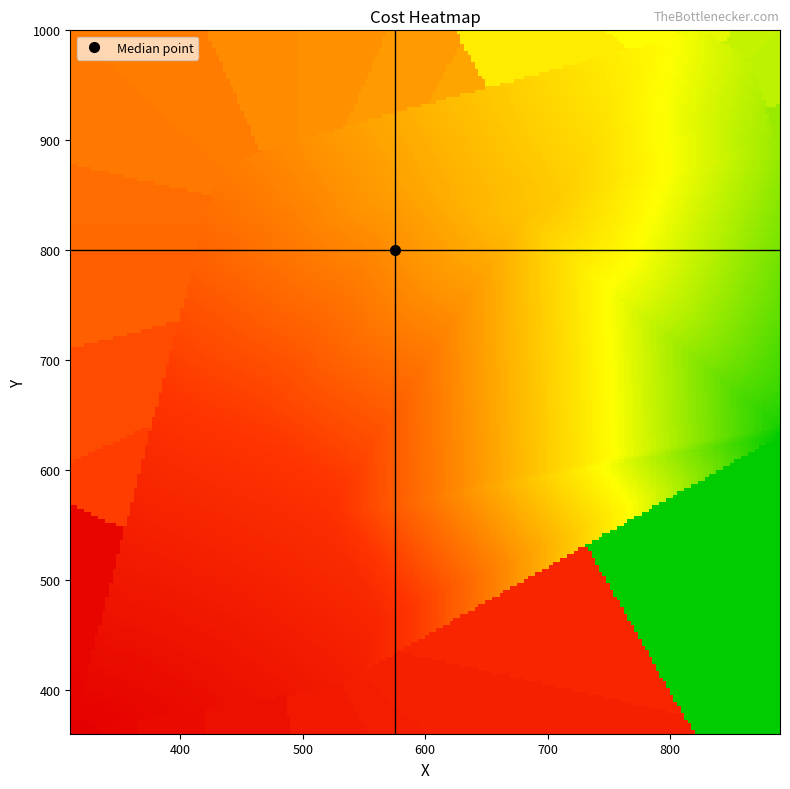

Reading right to left, transcribe all the data shown in this chart.

r0: 2=0.0	1=630.0	0=890.0
r1: 2=2.2	1=640.0	0=890.0
r2: 2=3.3	1=650.0	0=890.0
r3: 2=4.8	1=670.0	0=890.0
r4: 2=5.3	1=680.0	0=890.0
r5: 2=5.9	1=690.0	0=890.0
r6: 2=8.1	1=740.0	0=890.0
r7: 2=11.8	1=850.0	0=890.0
r8: 2=13.0	1=890.0	0=890.0
r9: 2=15.9	1=970.0	0=870.0
r10: 2=16.6	1=980.0	0=860.0
r11: 2=19.3	1=1000.0	0=830.0
r12: 2=20.1	1=1000.0	0=820.0
r13: 2=21.6	1=990.0	0=800.0
r14: 2=24.3	1=950.0	0=760.0
r15: 2=28.7	1=860.0	0=720.0
r16: 2=30.0	1=840.0	0=700.0
r17: 2=30.9	1=830.0	0=680.0
r18: 2=31.3	1=830.0	0=670.0
r19: 2=35.1	1=860.0	0=590.0
r20: 2=36.7	1=880.0	0=550.0
r21: 2=38.6	1=900.0	0=500.0
r22: 2=39.0	1=900.0	0=490.0
r23: 2=41.5	1=880.0	0=440.0
r24: 2=42.1	1=870.0	0=430.0
r25: 2=44.0	1=830.0	0=420.0
r26: 2=44.5	1=820.0	0=420.0
r27: 2=46.3	1=780.0	0=420.0
r28: 2=49.2	1=710.0	0=440.0
r29: 2=51.6	1=650.0	0=470.0
r30: 2=54.9	1=560.0	0=520.0
r31: 2=58.0	1=460.0	0=560.0
r32: 2=59.8	1=420.0	0=550.0
r33: 2=60.8	1=410.0	0=540.0
r34: 2=62.0	1=400.0	0=520.0
r35: 2=65.3	1=390.0	0=450.0
r36: 2=67.4	1=390.0	0=390.0
r37: 2=68.9	1=390.0	0=340.0
r38: 2=69.7	1=380.0	0=320.0
r39: 2=71.1	1=360.0	0=310.0